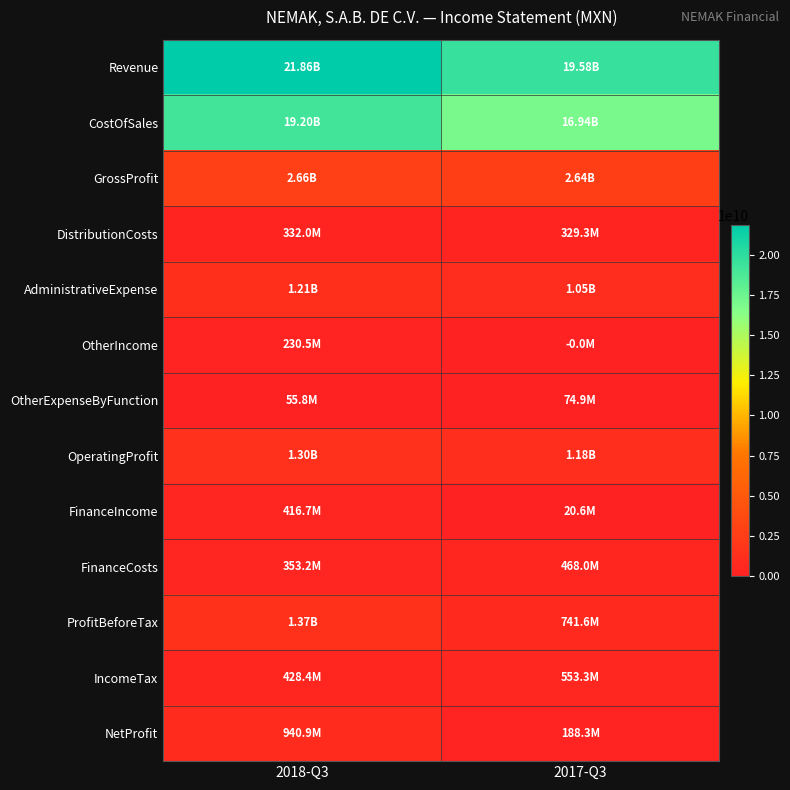

Rank the series by their maximum value, from highest to lowest.

Revenue, CostOfSales, GrossProfit, ProfitBeforeTax, OperatingProfit, AdministrativeExpense, NetProfit, IncomeTax, FinanceCosts, FinanceIncome, DistributionCosts, OtherIncome, OtherExpenseByFunction